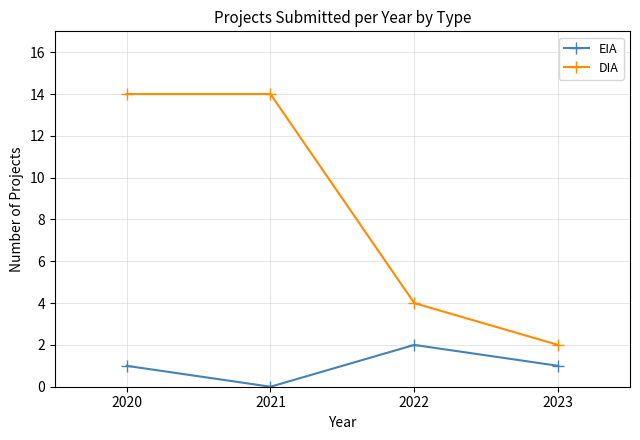

Reading right to left, what are all the values shown in this chart?

EIA: 1	2	0	1
DIA: 2	4	14	14